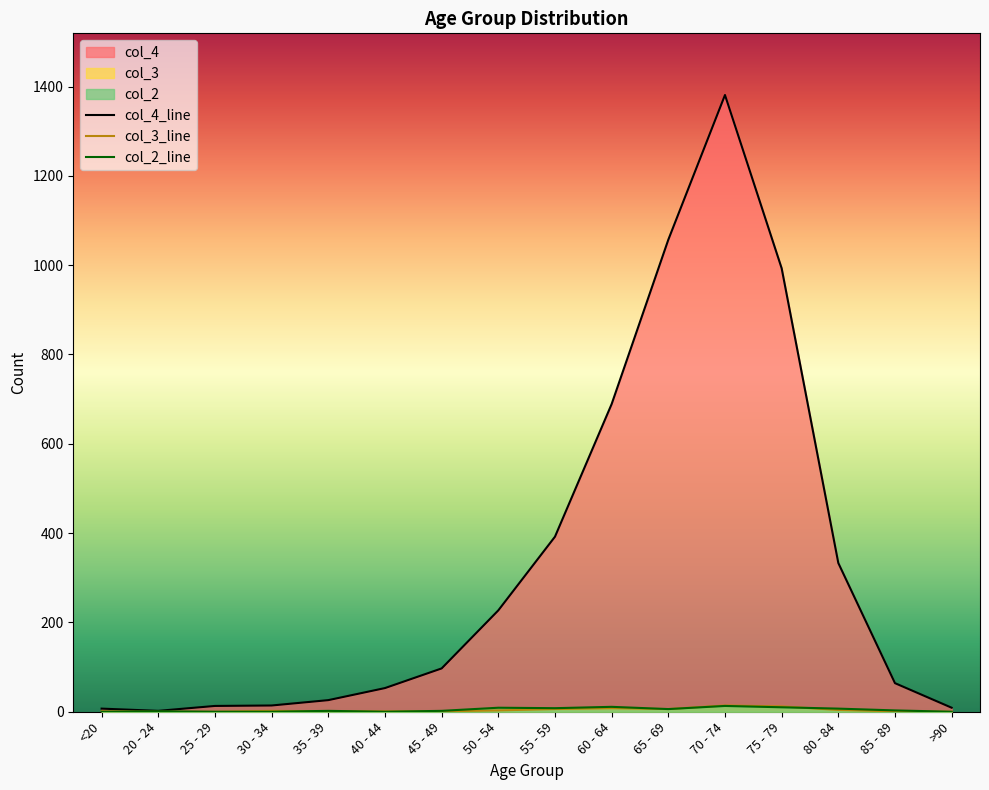

The col_2 series shows 6 at 65 - 69. True or false?

True